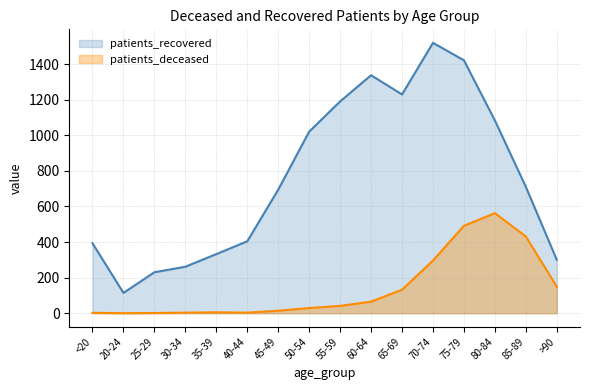

Read the patients_recovered value at 55-59, to the nearest 50.

1200